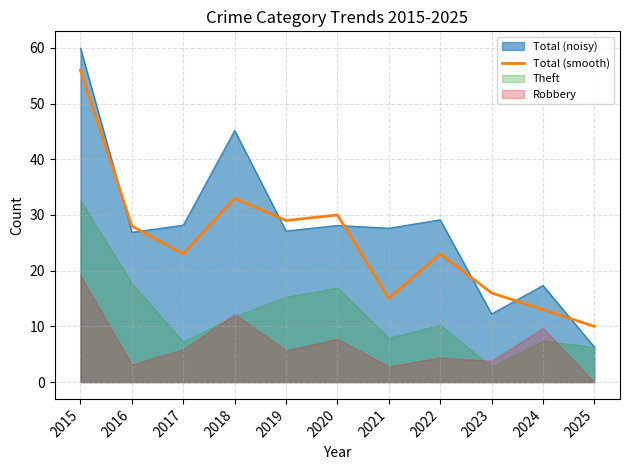

At which label does the data first exceed 23?

2015